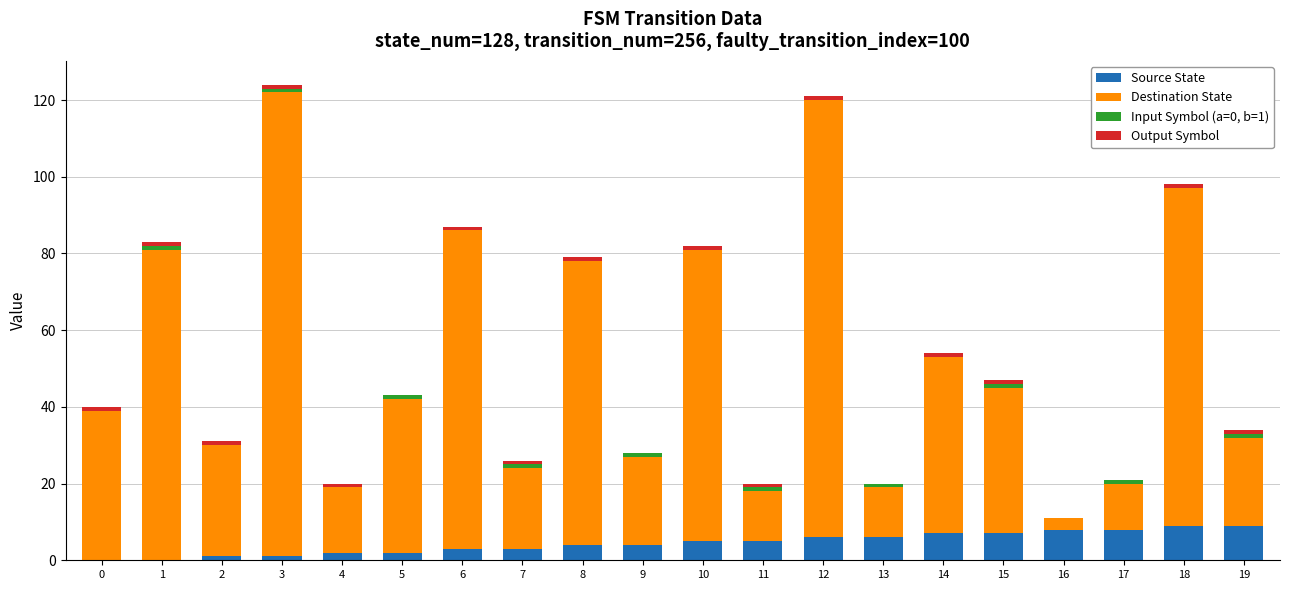

True or false: Source State has a value of 3 at 14.

False